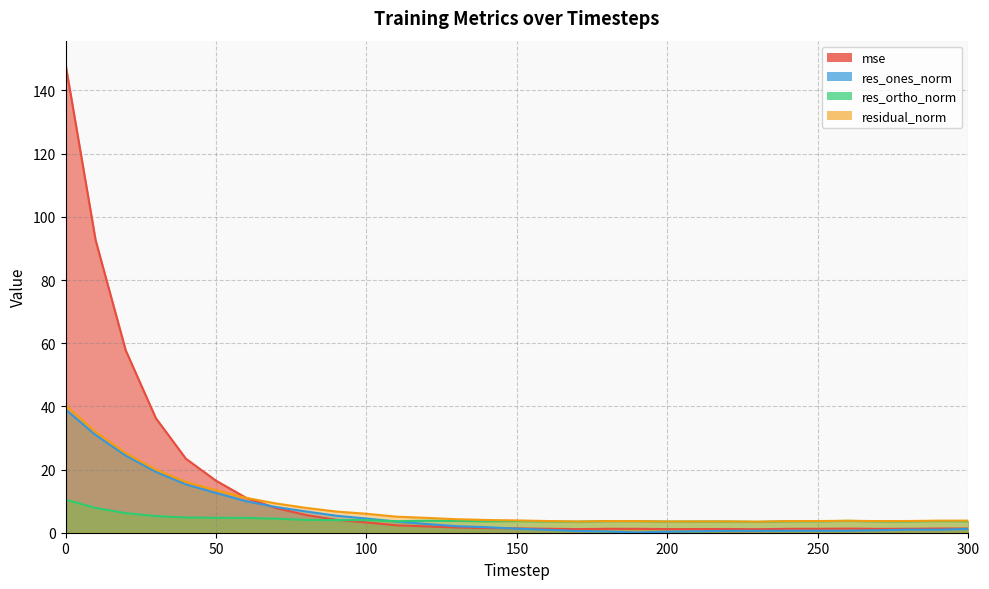

How many interior local peaks does the mse series have?

3